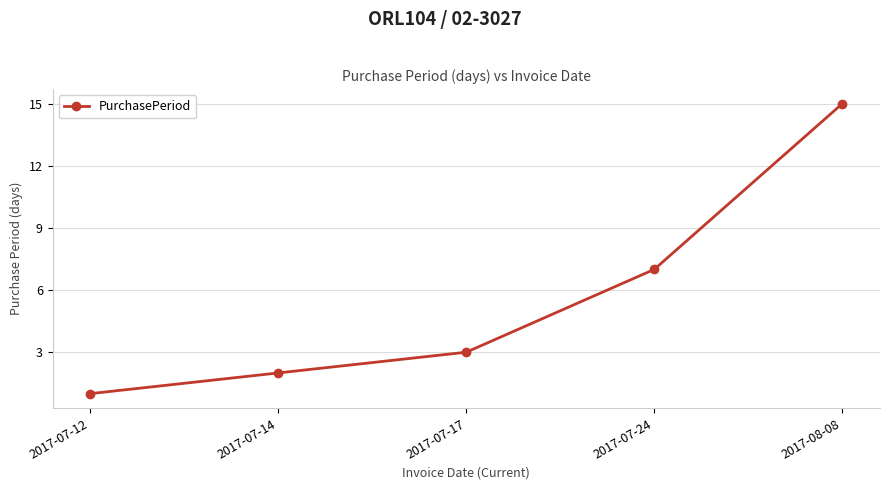

Is this an area chart (filled region under the line)?

No